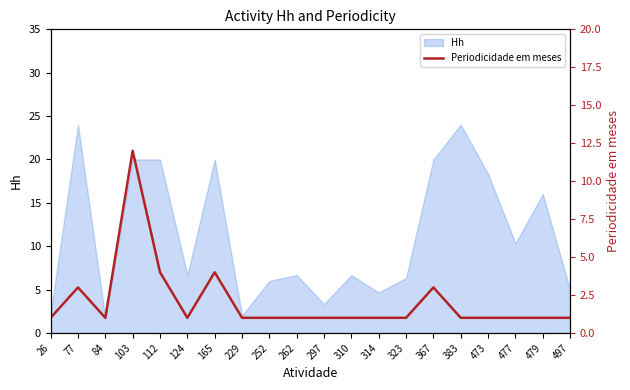

The Hh series shows 3.2 at 229. True or false?

False